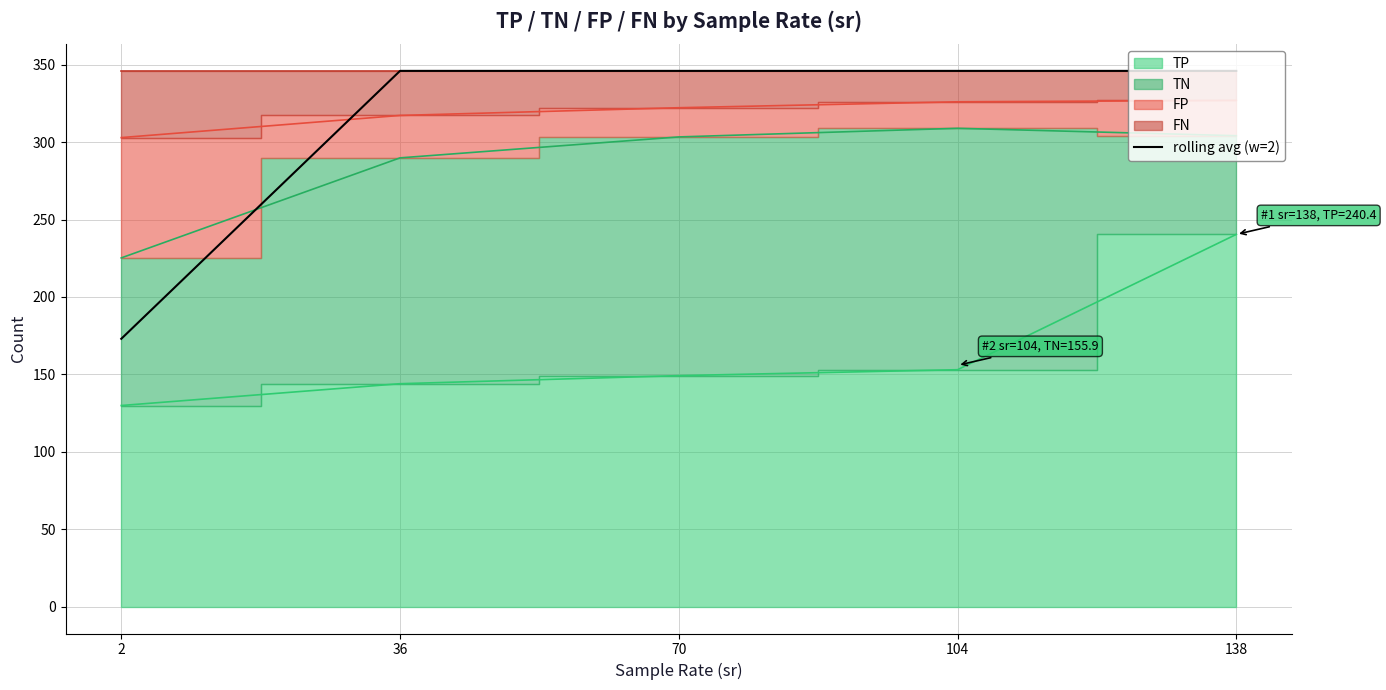

Where does the data first go above 345?

36